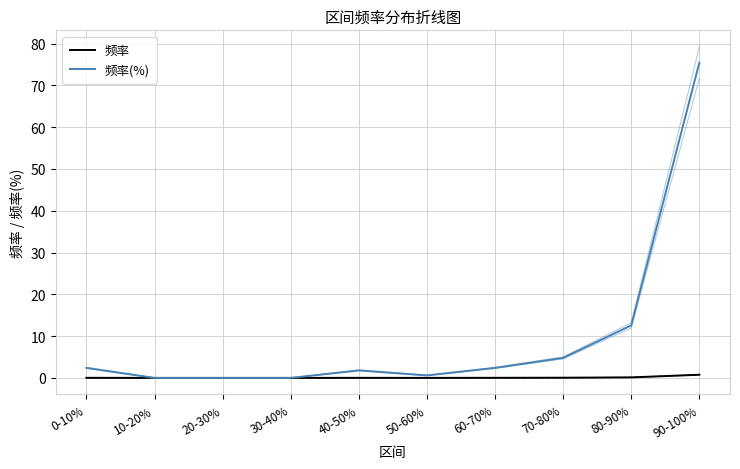

True or false: 频率 and 频率(%) intersect in this chart.

False